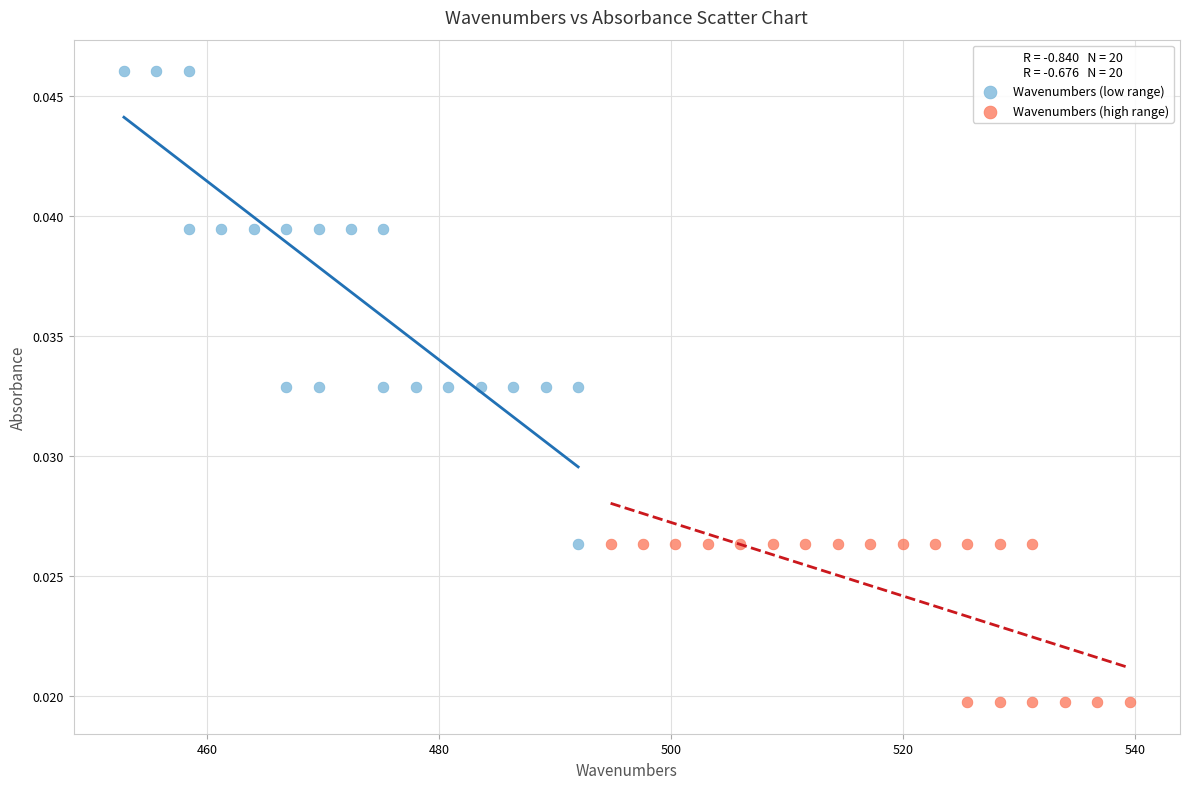

Which series has the widest spread of Y values?

Wavenumbers (low range)